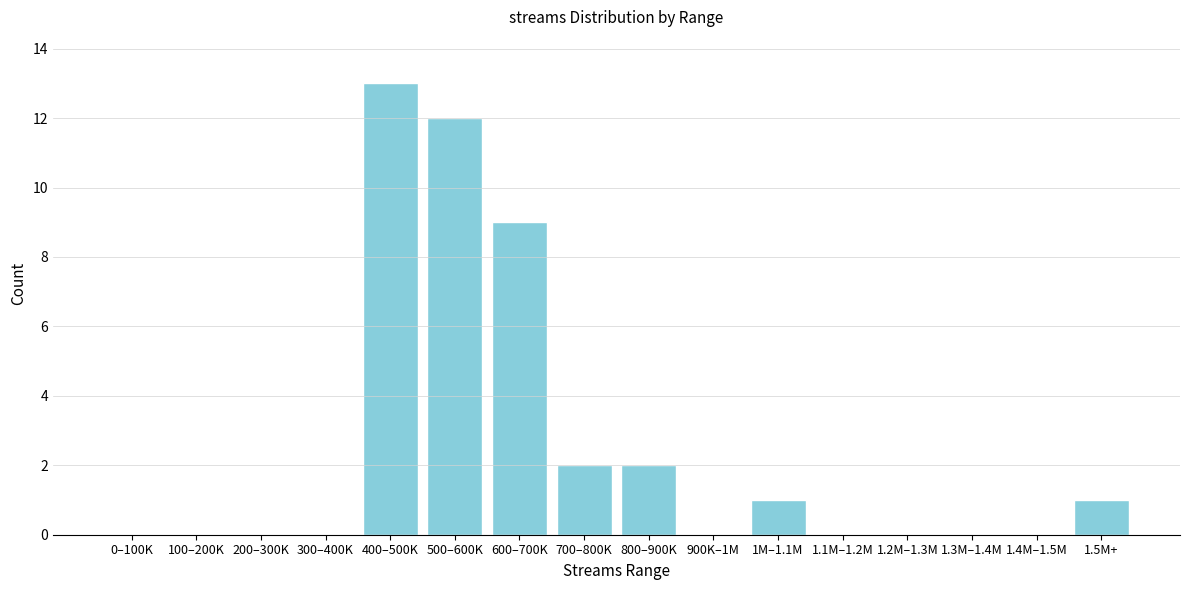

Reading left to right, list all the values displayed in this chart.

0–100K=0	100–200K=0	200–300K=0	300–400K=0	400–500K=13	500–600K=12	600–700K=9	700–800K=2	800–900K=2	900K–1M=0	1M–1.1M=1	1.1M–1.2M=0	1.2M–1.3M=0	1.3M–1.4M=0	1.4M–1.5M=0	1.5M+=1